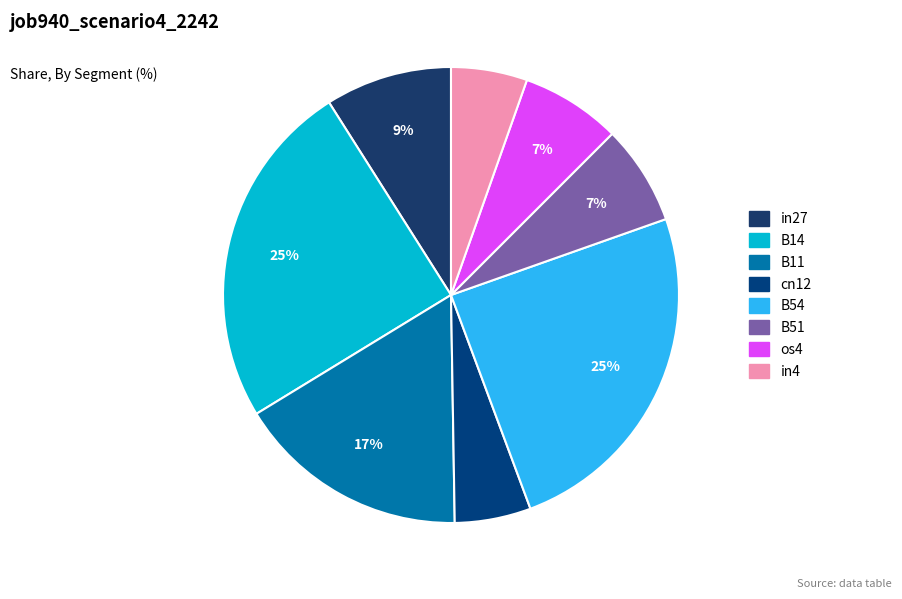

What is the smallest slice in the pie chart?

cn12